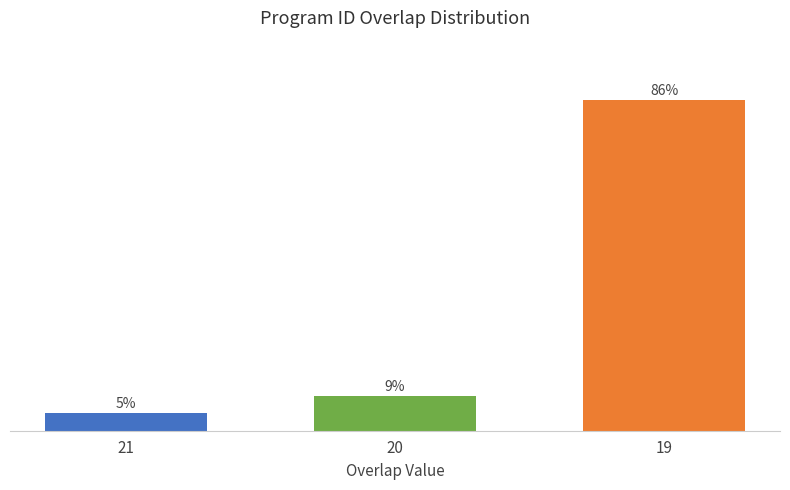

Reading right to left, what are all the values shown in this chart?

19=86.4	20=9.1	21=4.5